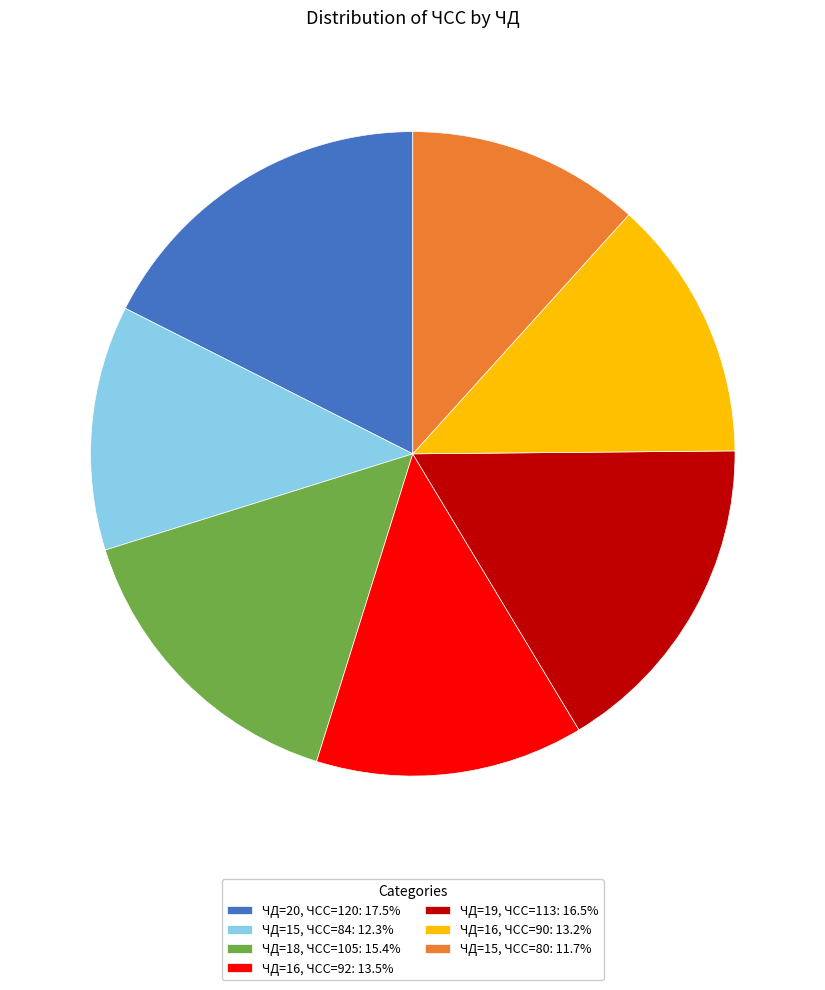

What is the ratio of the value at ЧД=16, ЧСС=92: 13.5% to the value at ЧД=15, ЧСС=84: 12.3%?

1.1